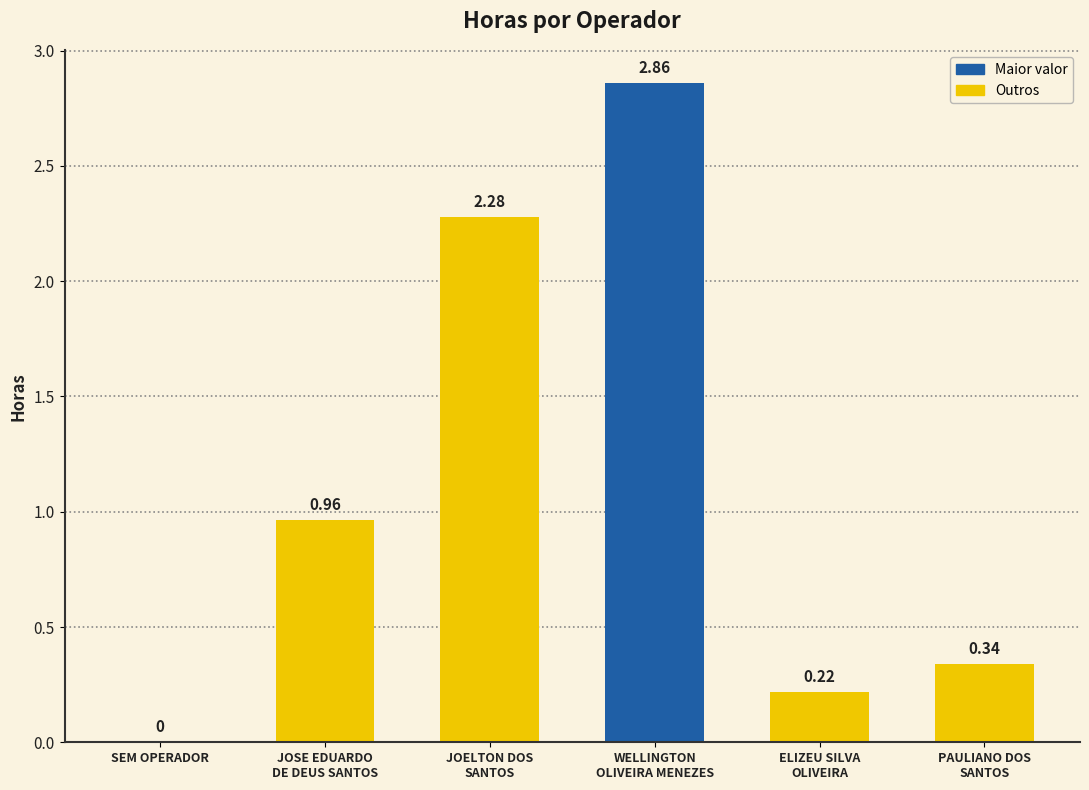

What is the sum of all values?

6.7